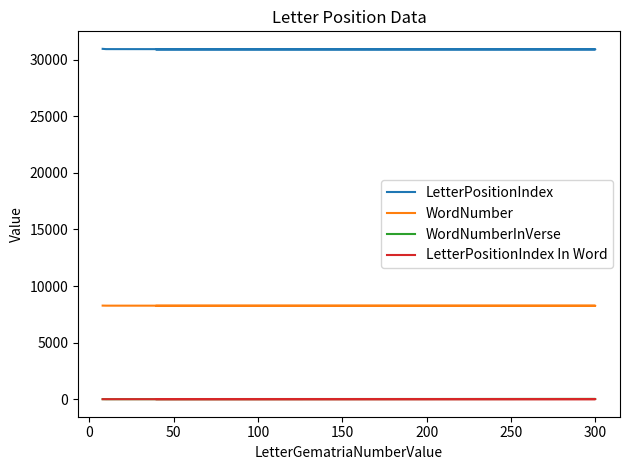

True or false: LetterPositionIndex In Word and WordNumber cross at least once.

False